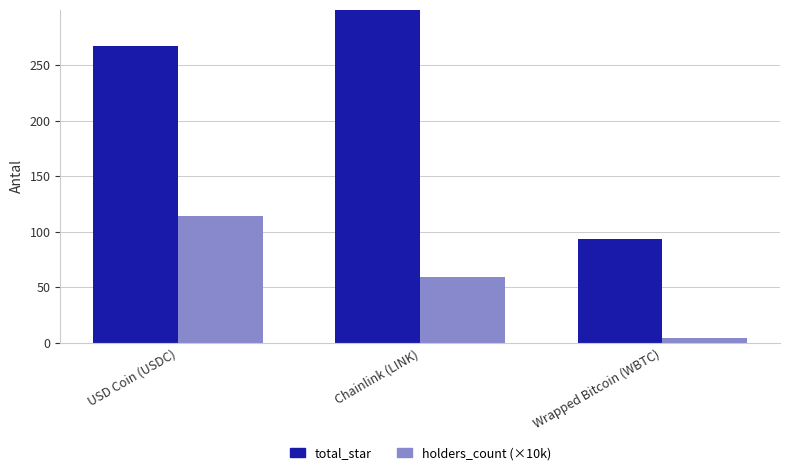

Are the bars horizontal?

No